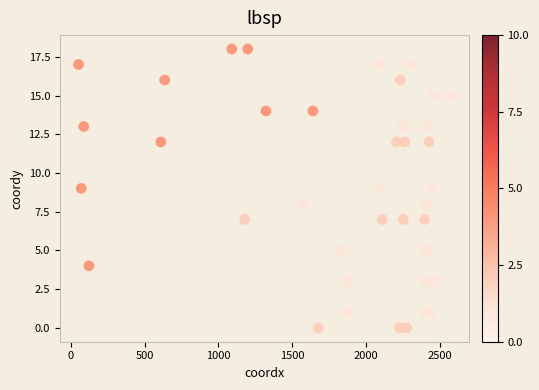

What is the range of Y values (max minus min)?

18